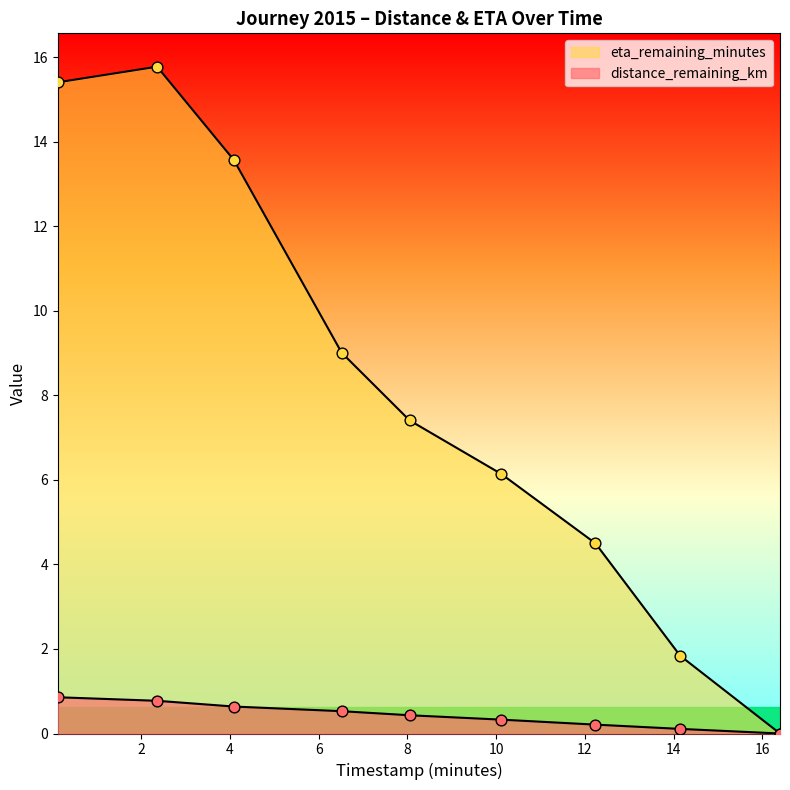

Which series has the largest total across all categories?

eta_remaining_minutes